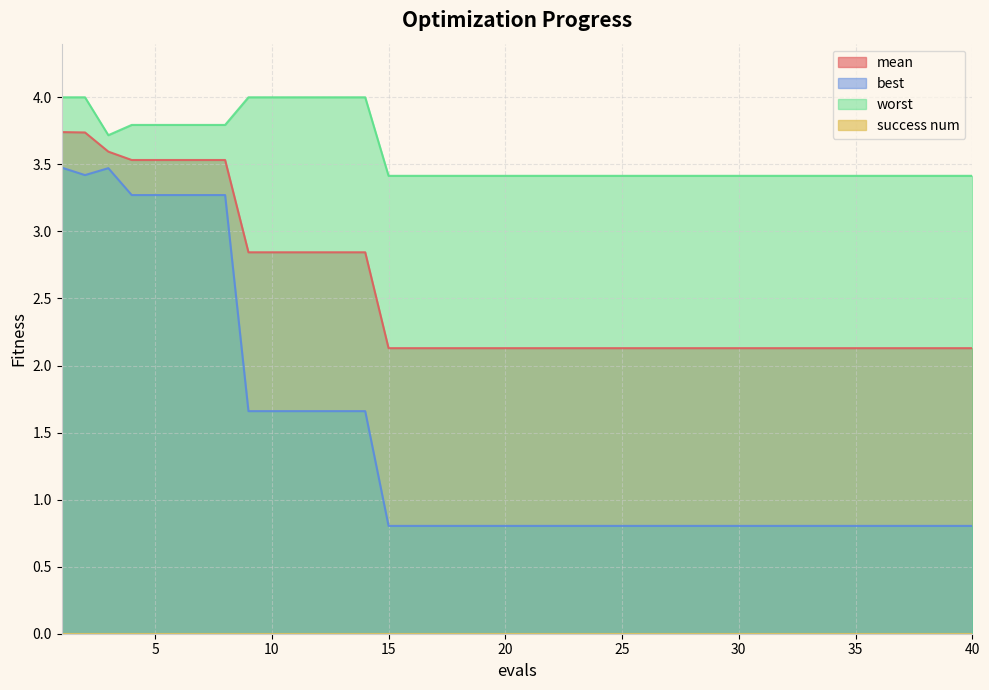

True or false: worst and mean intersect in this chart.

False